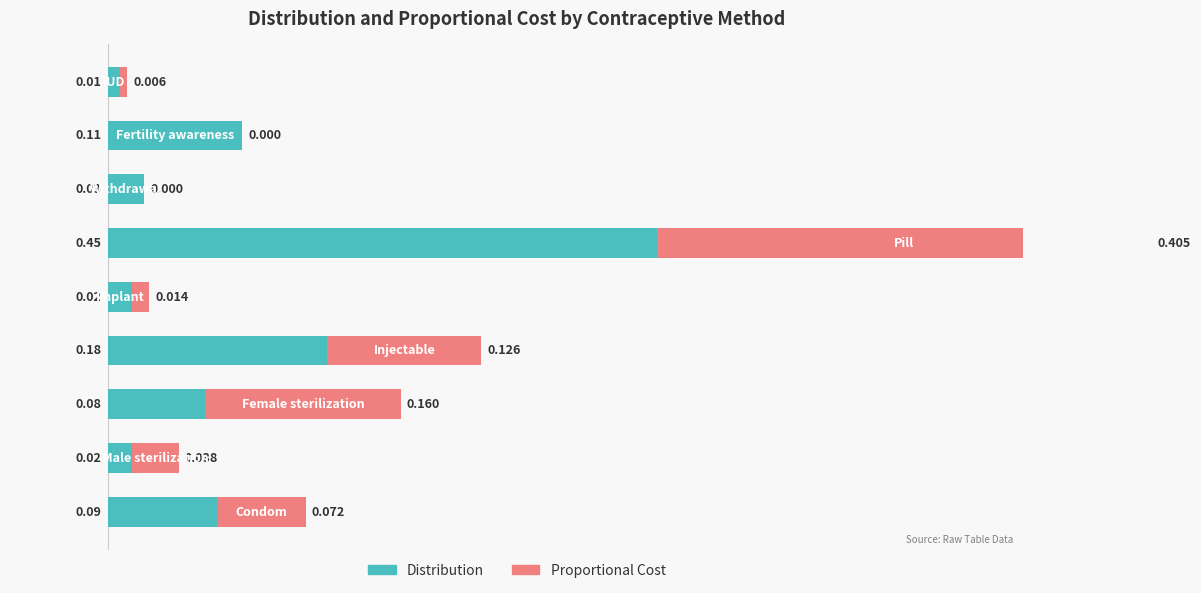

The Distribution series shows 0.0 at 8. True or false?

False